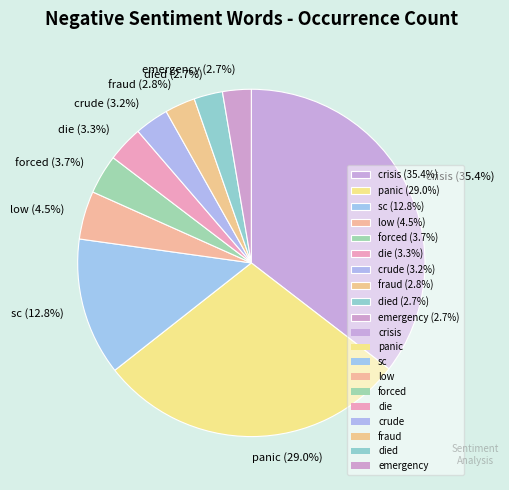

How many slices are in this pie chart?

10